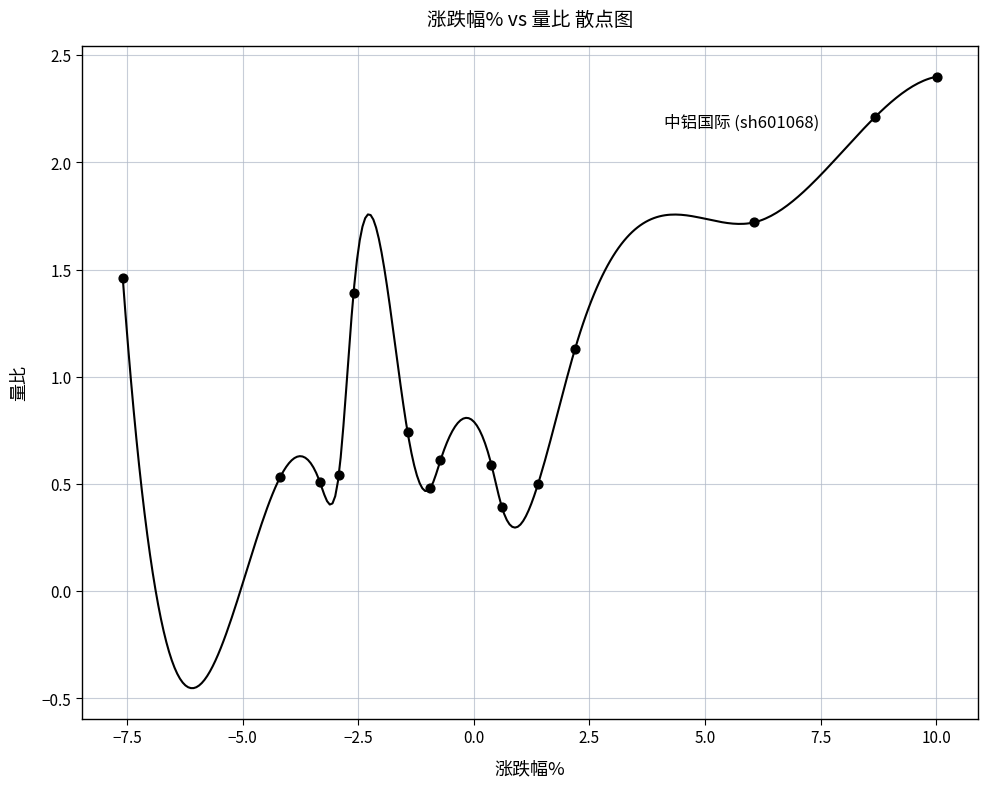

What Y value in the scatter plot is closest to 1?

1.1